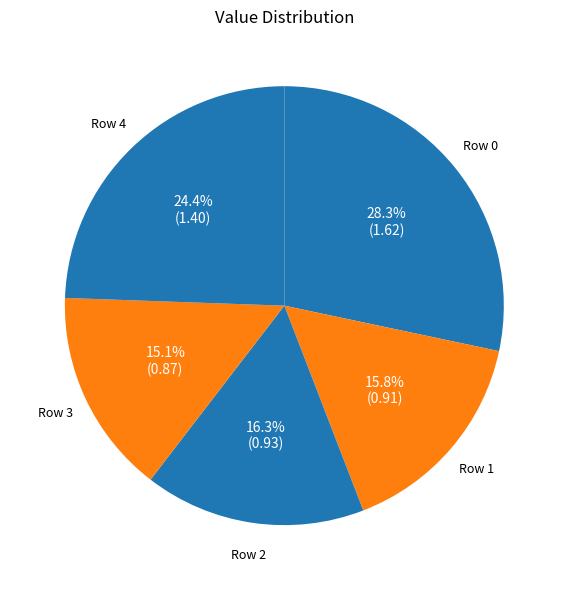

How many segments does this pie chart have?

5